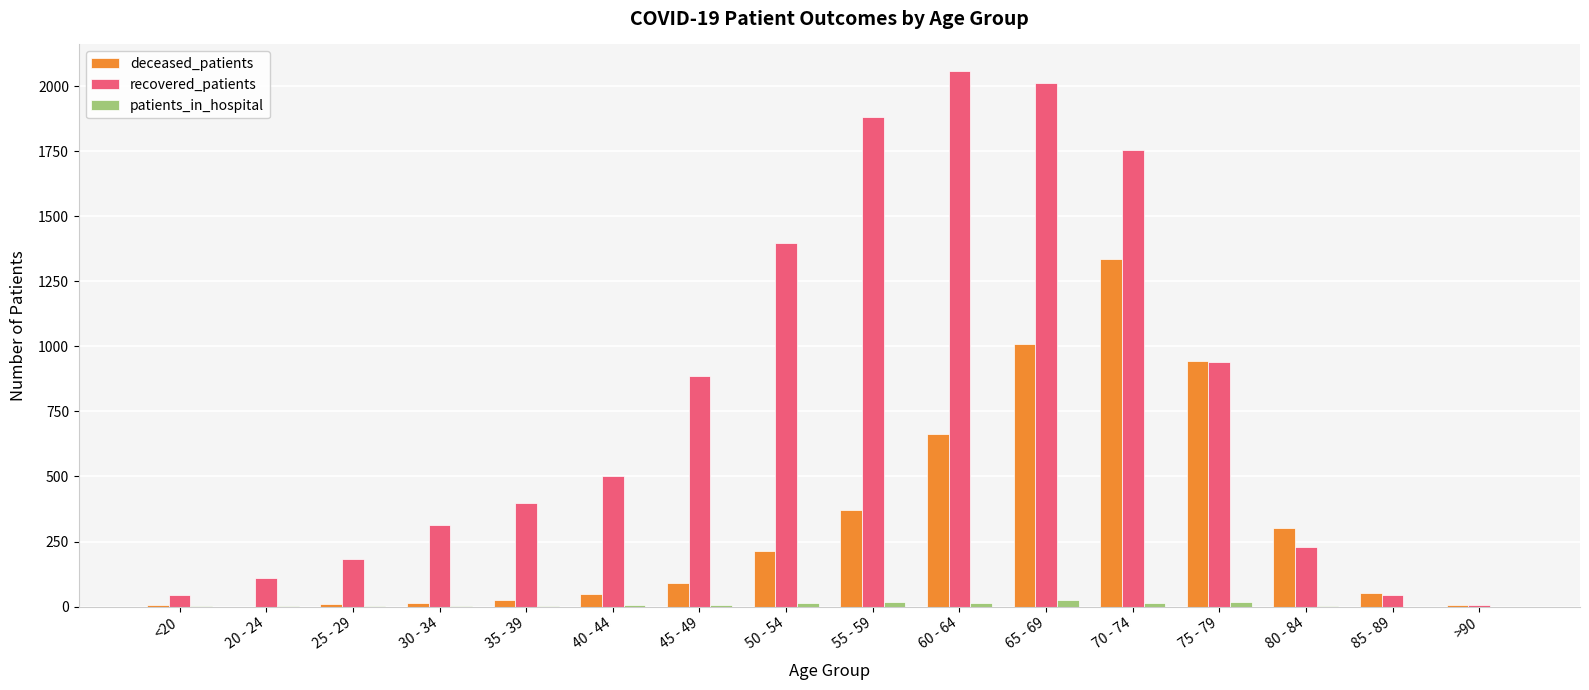

Which series has the largest total across all categories?

recovered_patients